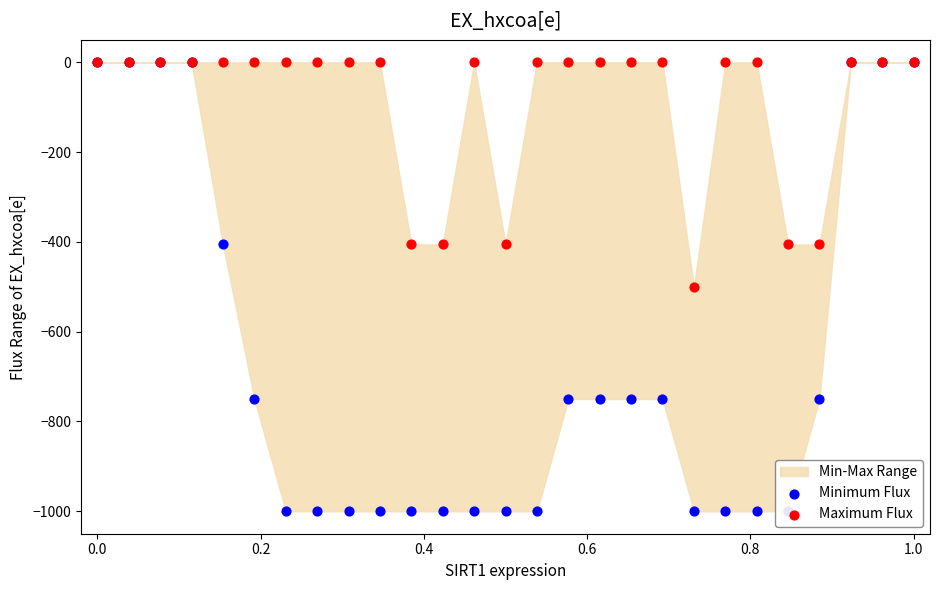

Which series contains the highest Y value?

Minimum Flux